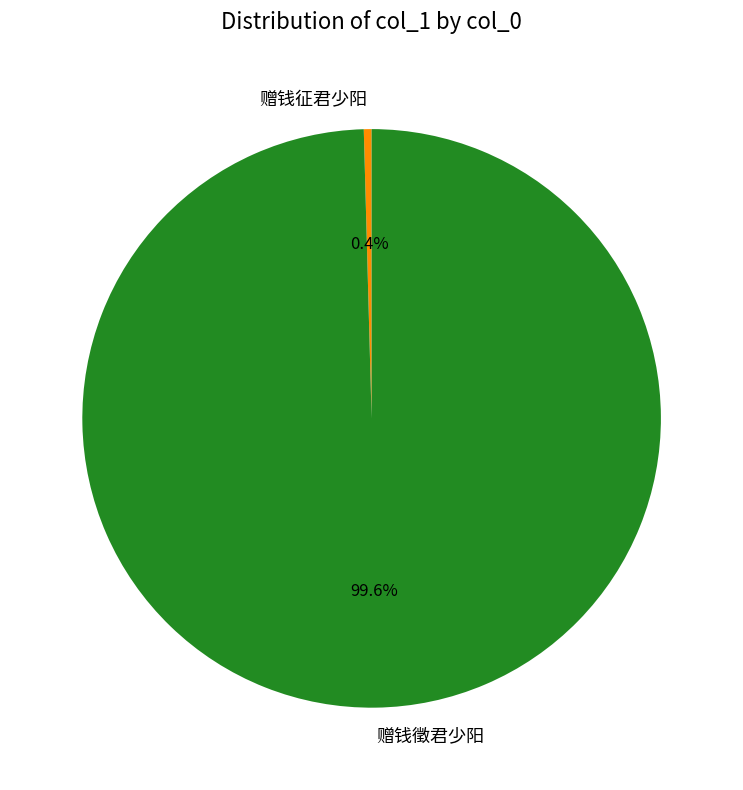

Combined, what portion of the pie is 赠钱征君少阳 and 赠钱徵君少阳?

100.0%